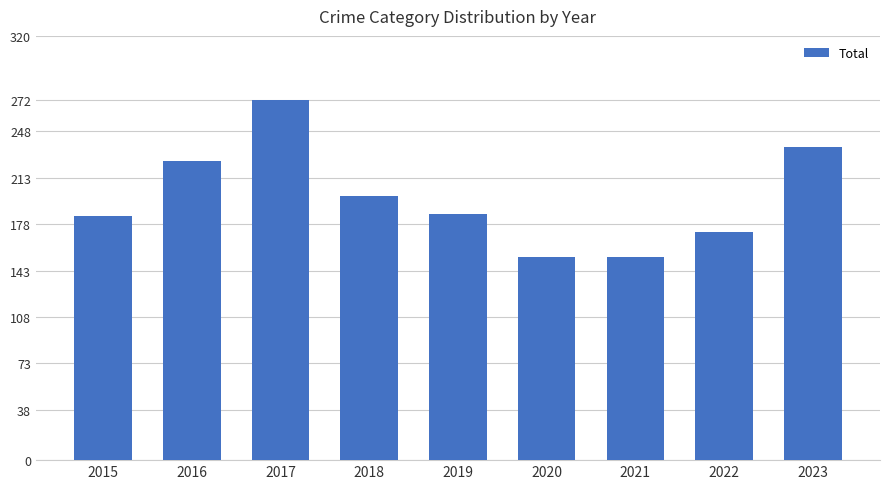

What is the value of the 5th bar from the left?

186